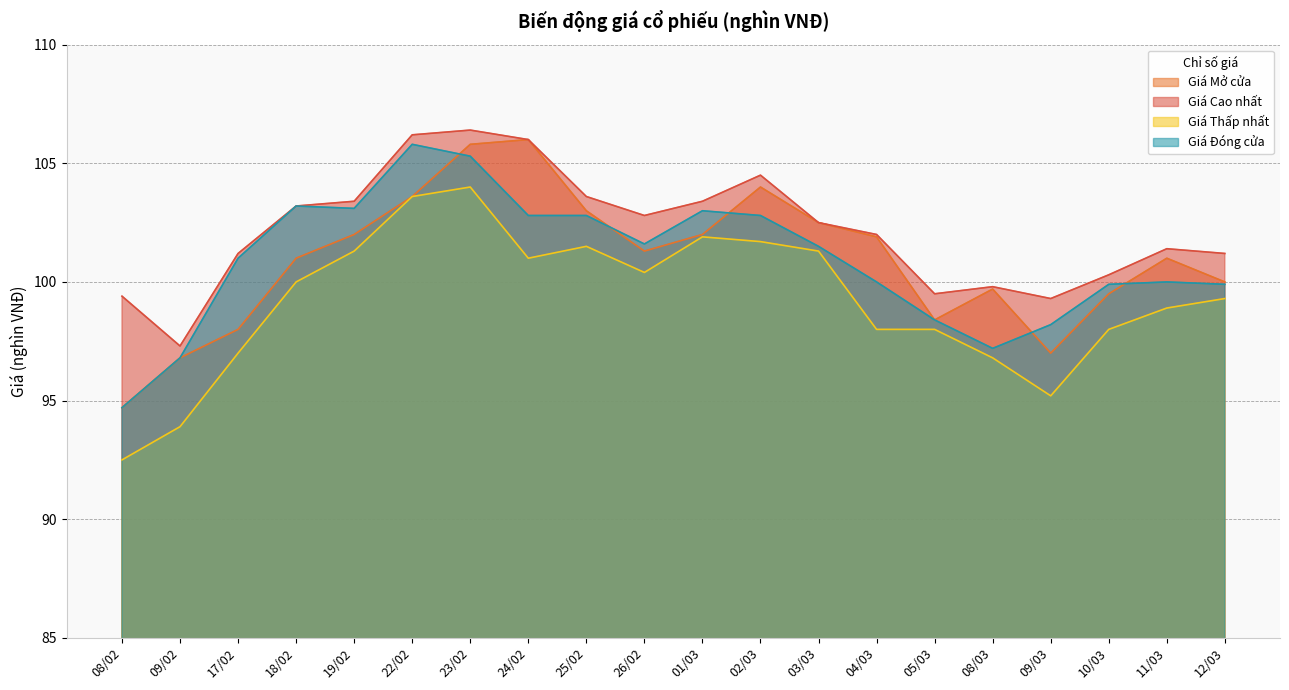

Which series has the widest spread of values?

Giá Thấp nhất